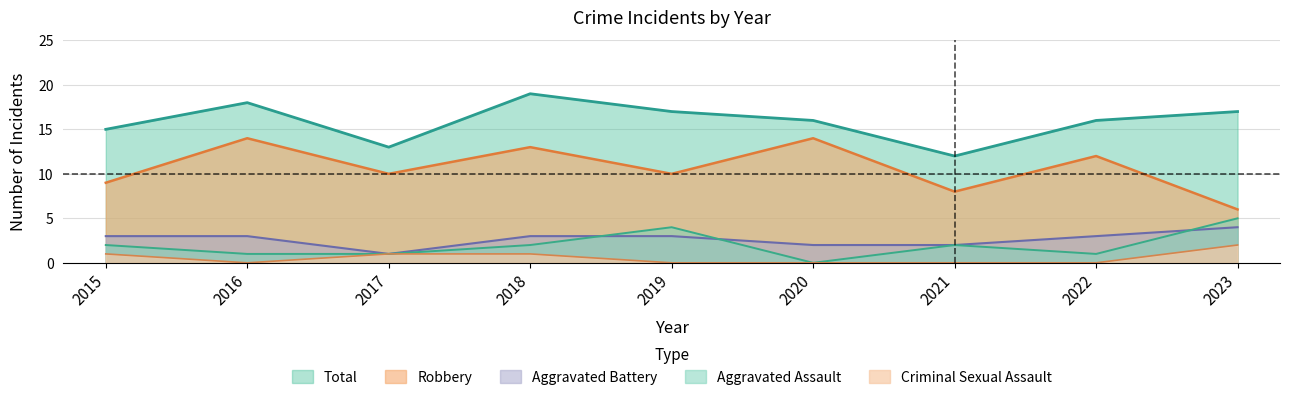

How many data points in Criminal Sexual Assault are above 0?

4